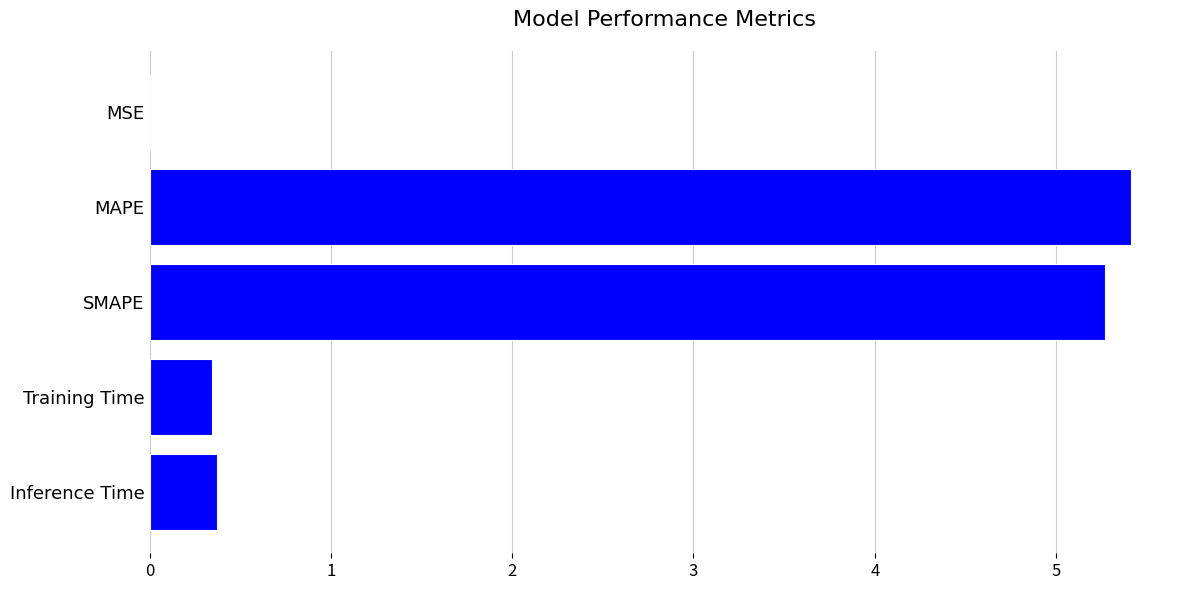

The value at SMAPE is 3.4. True or false?

False